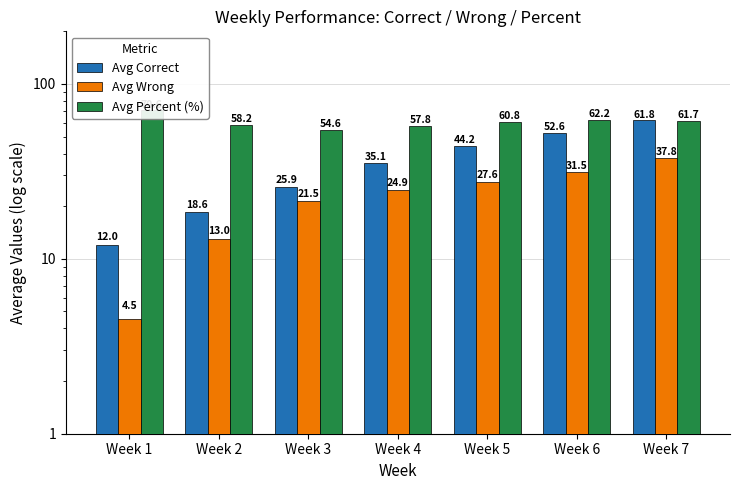

Reading left to right, what are all the values shown in this chart?

Avg Correct: Week 1=12.0	Week 2=18.6	Week 3=25.9	Week 4=35.1	Week 5=44.2	Week 6=52.6	Week 7=61.8
Avg Wrong: Week 1=4.5	Week 2=13.0	Week 3=21.5	Week 4=24.9	Week 5=27.6	Week 6=31.5	Week 7=37.8
Avg Percent (%): Week 1=70.6	Week 2=58.2	Week 3=54.6	Week 4=57.8	Week 5=60.8	Week 6=62.2	Week 7=61.7